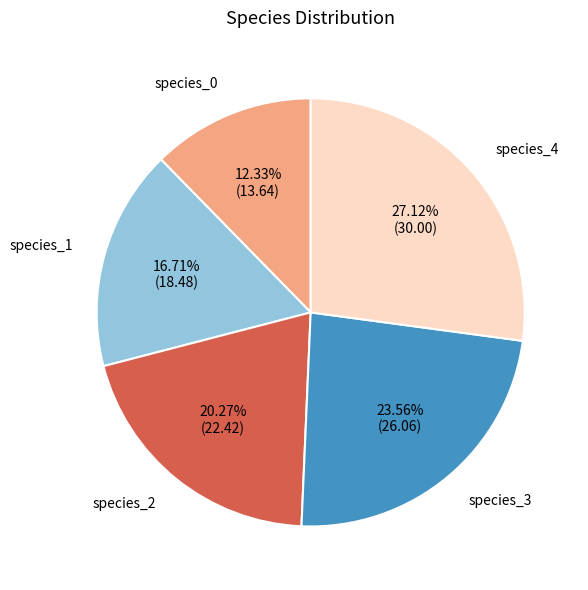

Is there any slice that represents more than half of the pie?

No